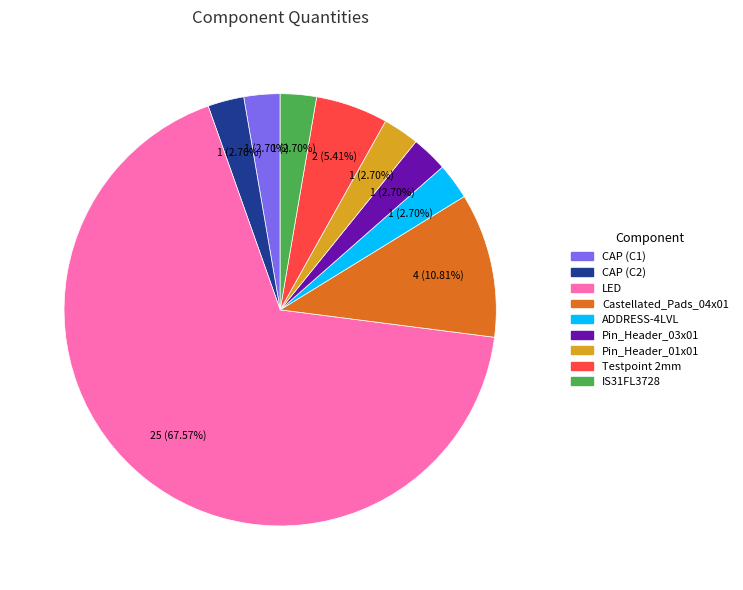

Which slice represents more than half of the pie?

LED